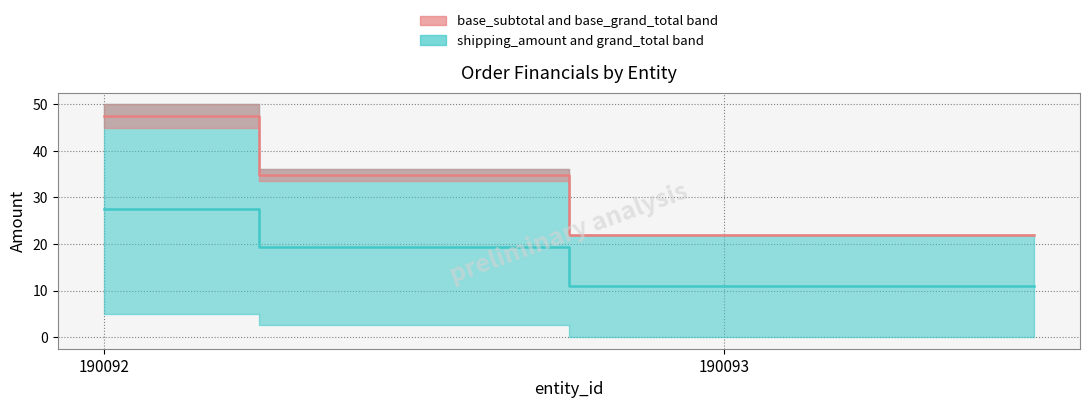

Rank the series by their maximum value, from highest to lowest.

base_grand_total median, grand_total median